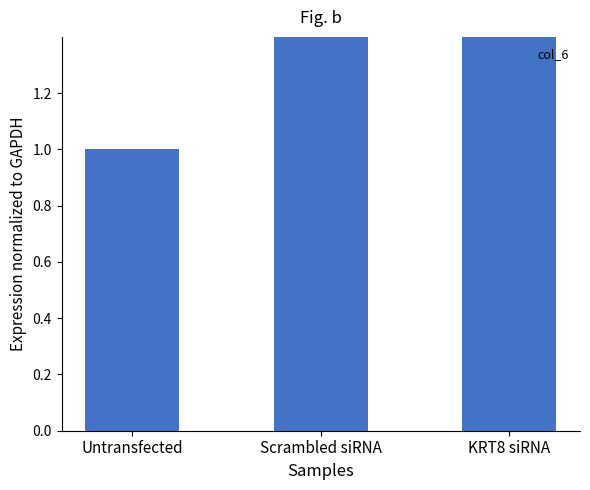

What position from the right is KRT8 siRNA?

1